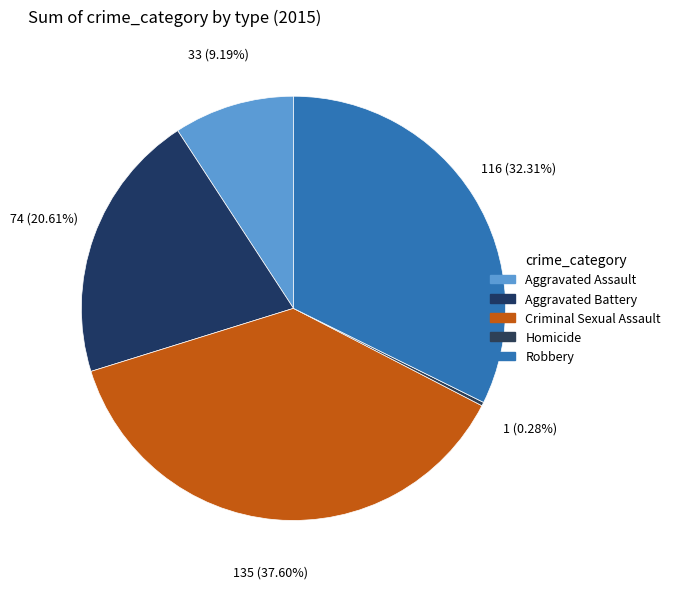

Which category has the biggest portion of the pie?

Criminal Sexual Assault